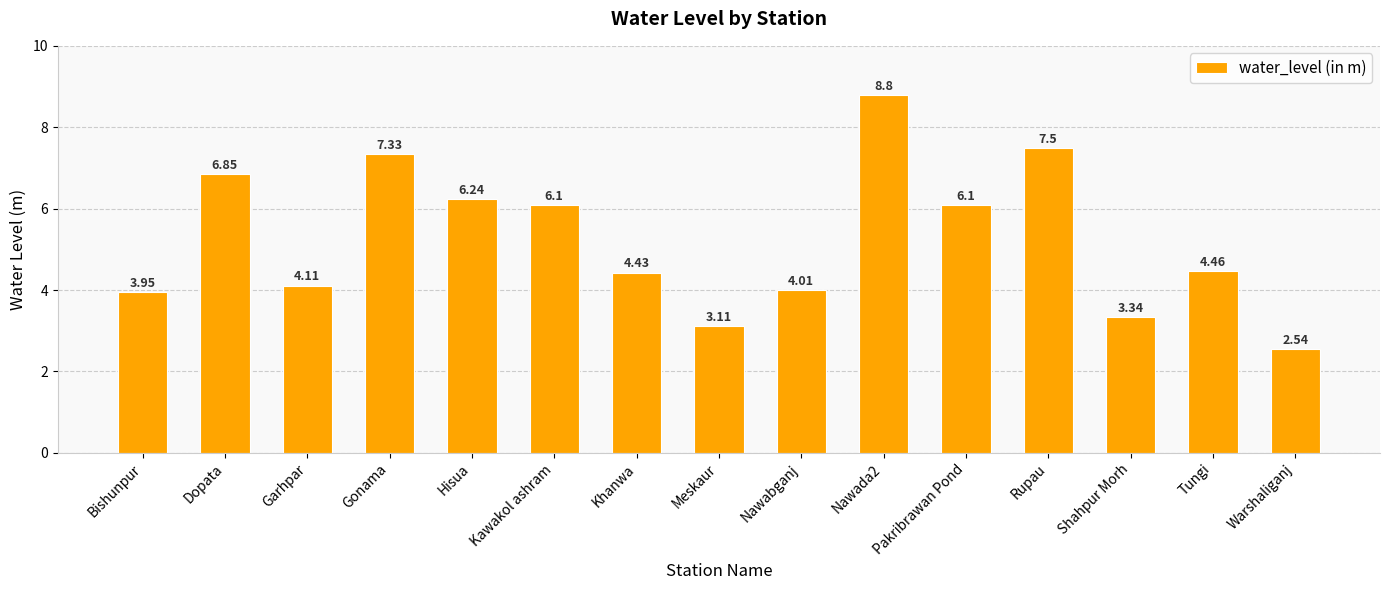

What is the change in value from Bishunpur to Warshaliganj?

-1.4